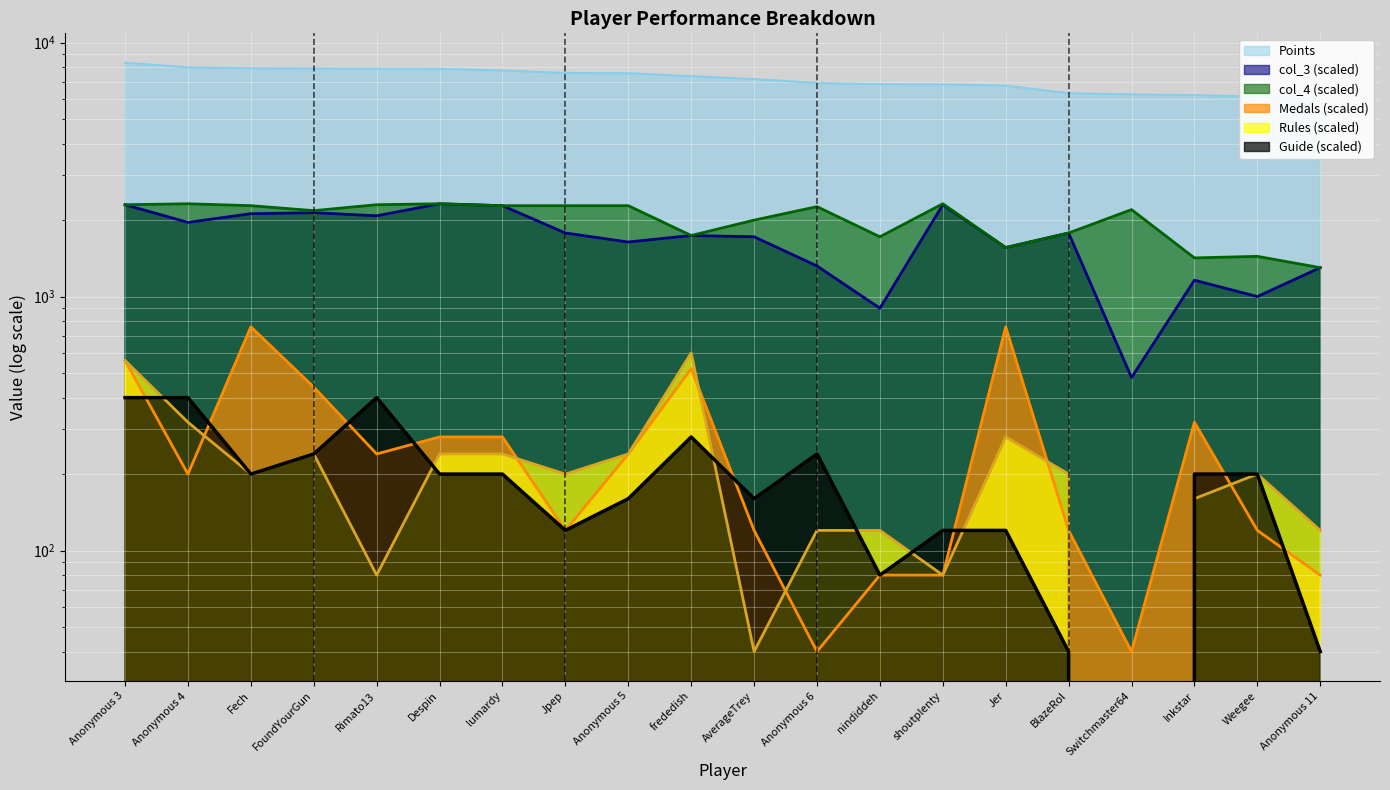

List the series in order of their peak value, highest first.

Points, col_3, col_4, Medals, Rules, Guide